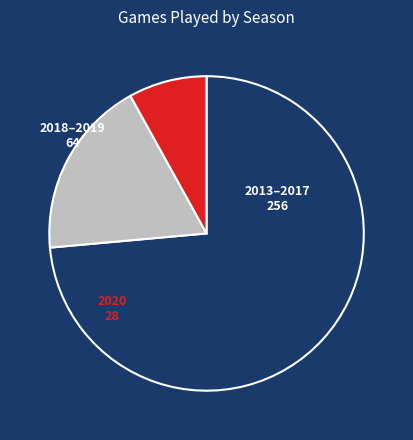

Does any single category account for the majority?

Yes